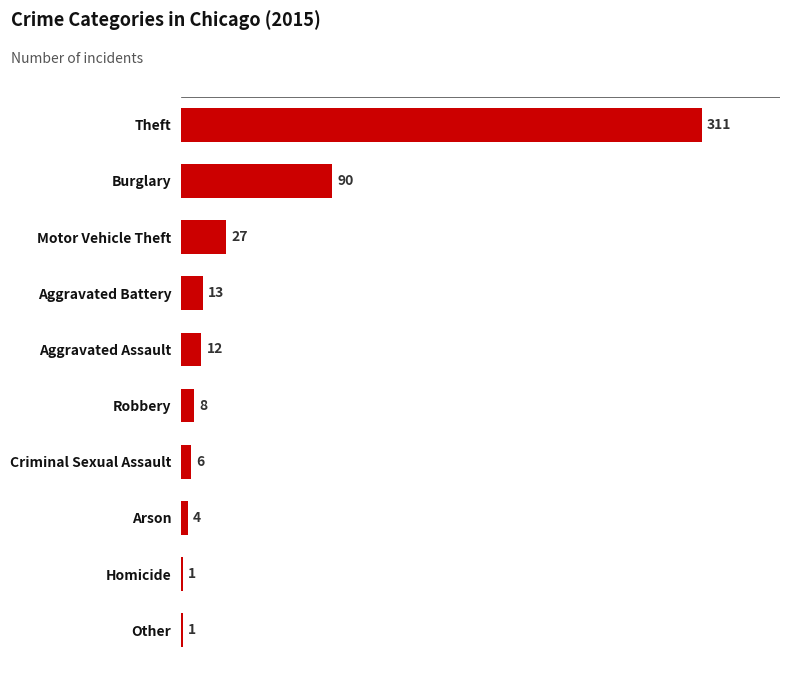

Does the chart contain stacked bars?

No